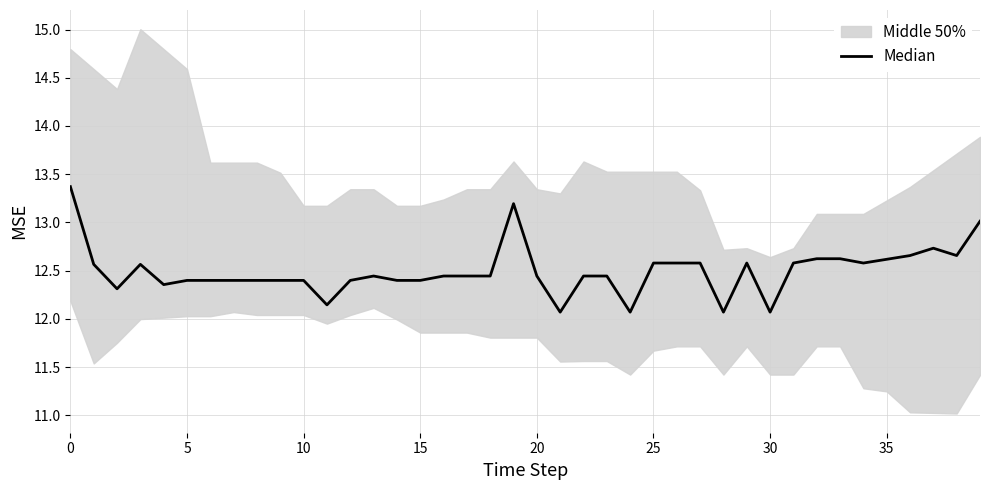

Is it true that the value at 23 is 12.4?

True